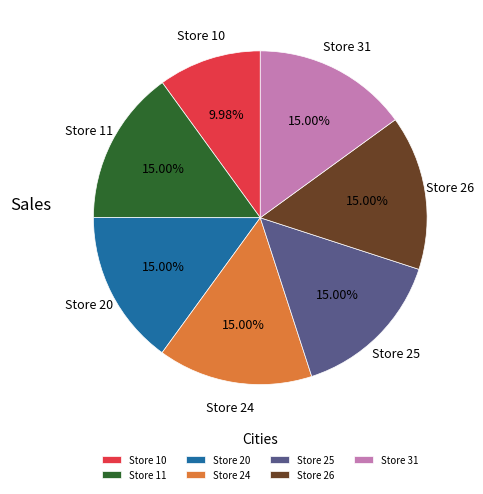

Is there a majority slice in this chart?

No